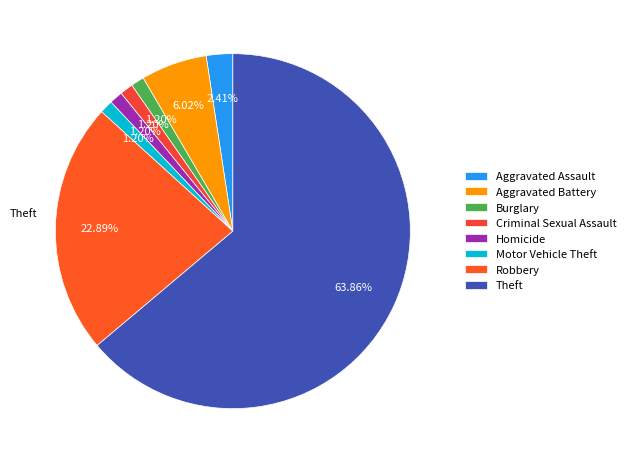

True or false: Burglary accounts for 11% of the total.

False